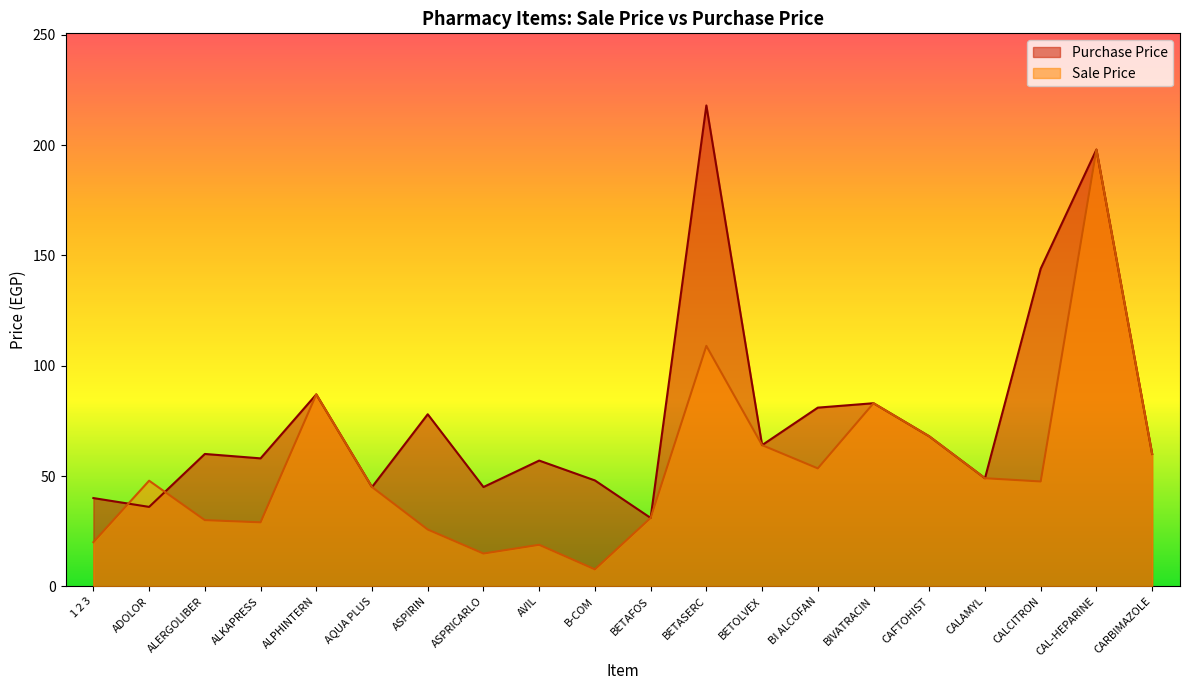

Is the value of Sale Price at CALCITRON greater than the value of Purchase Price at ASPIRIN?

No